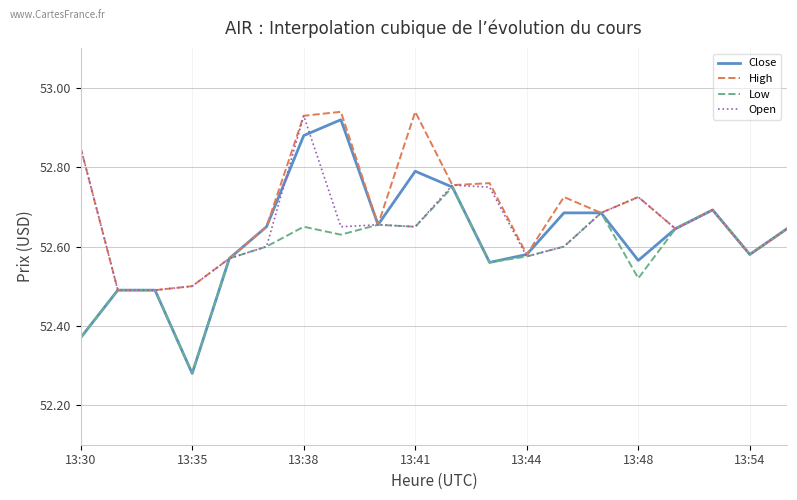

Which series has the widest spread of values?

Close